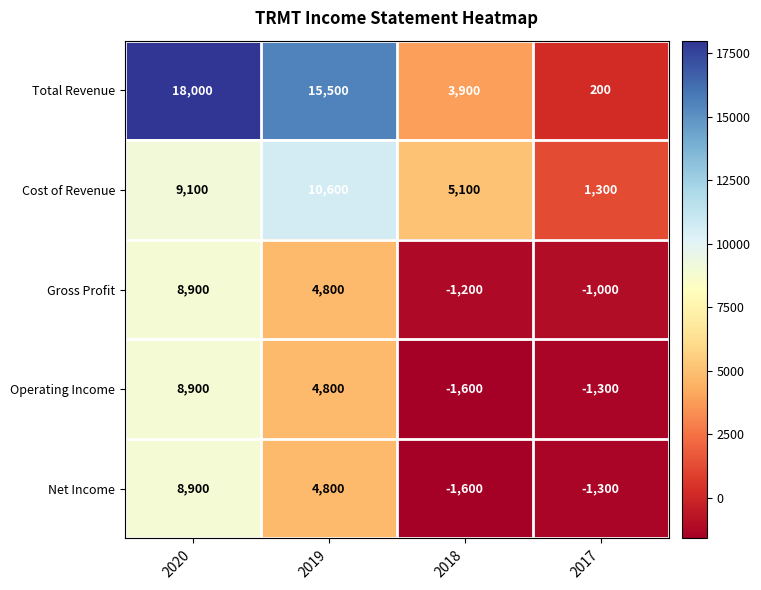

How many negative values does the Gross Profit series have?

2